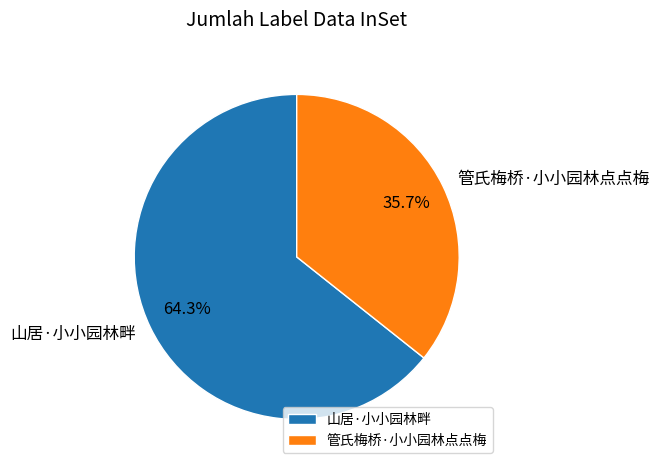

What is the ratio of the value at 山居·小小园林畔 to the value at 管氏梅桥·小小园林点点梅?

1.8